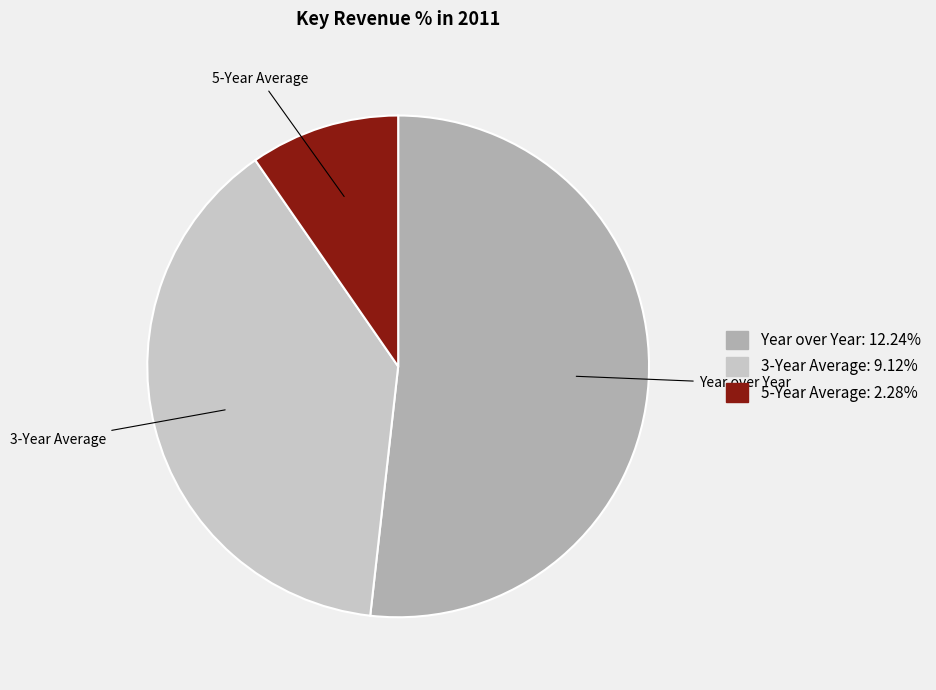

Does Year over Year account for over 50% of the chart?

Yes